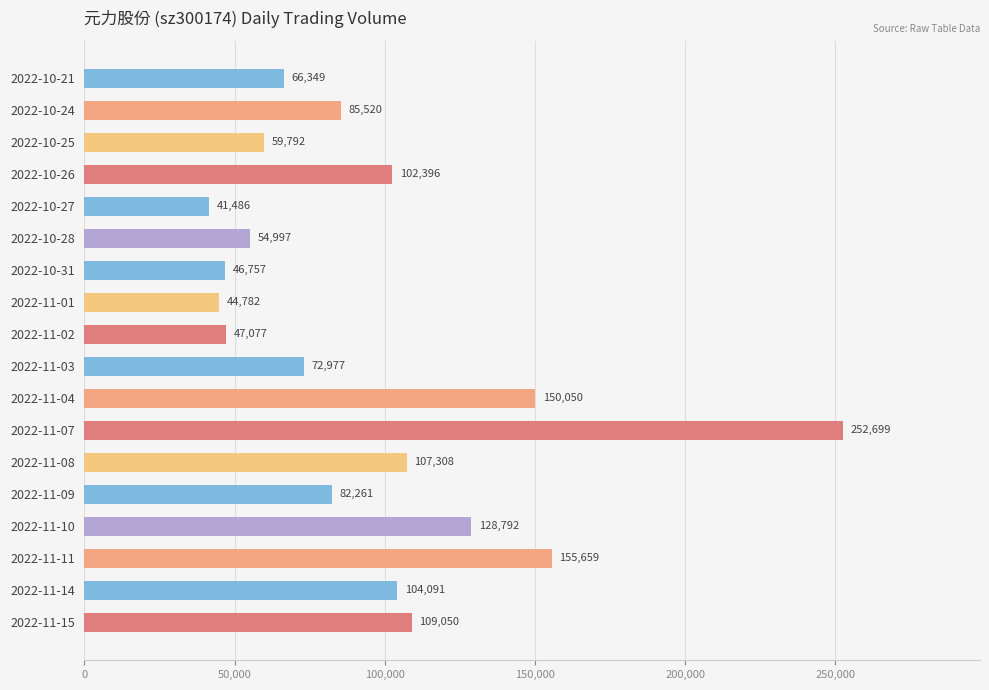

How many bars are there in total?

18